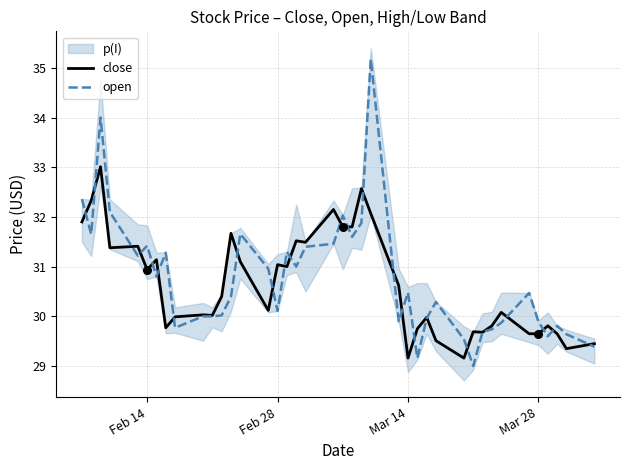

Is it true that open equals 30.5 at Mar 14?

True